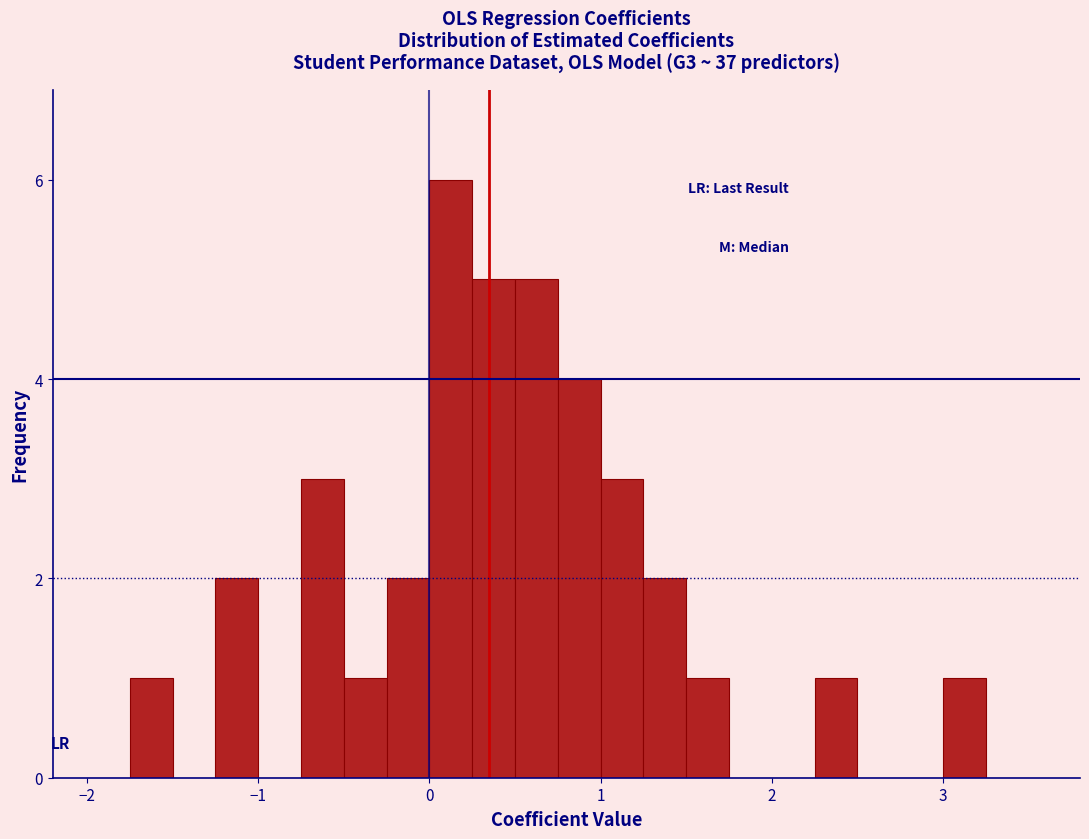

Read against the x-axis, roughly where is the centre of the tallest bar?

0.1